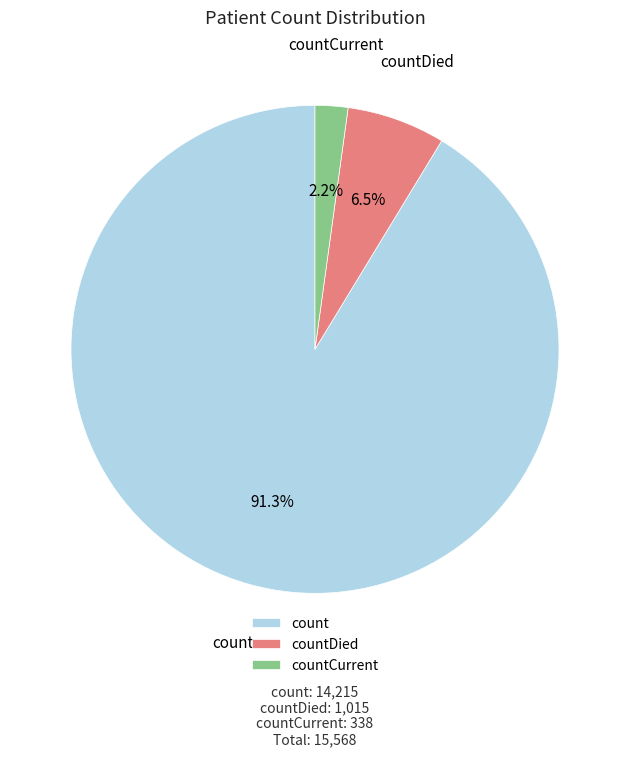

What percentage is NOT represented by count?

8.7%